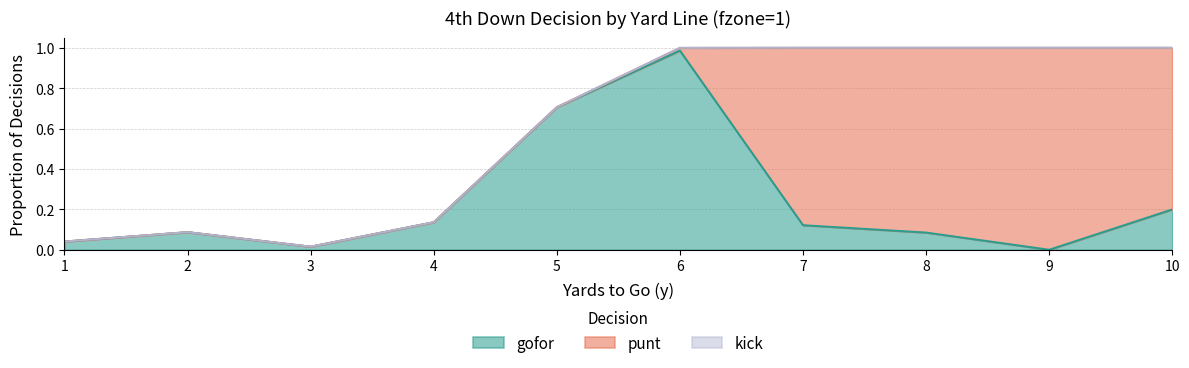

Does the chart display data point markers on the line(s)?

No